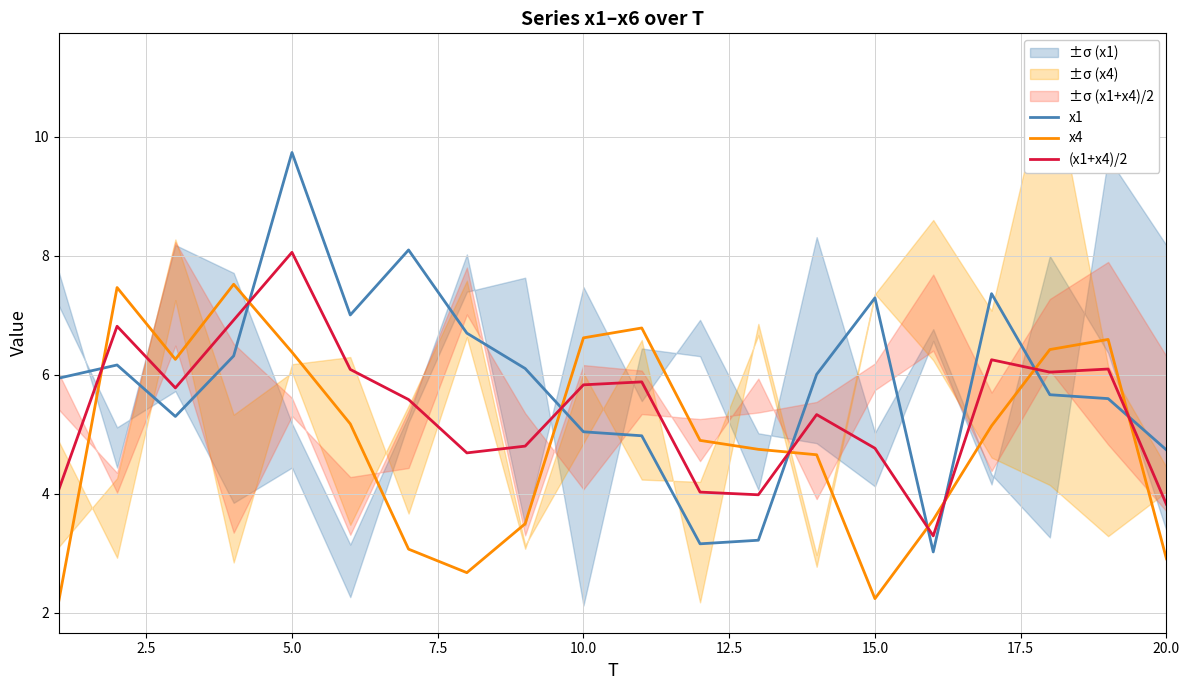

At which label does x1 reach its peak?

5.0